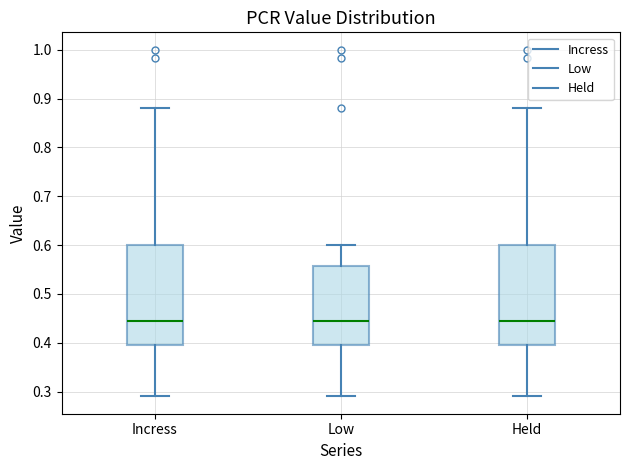

Reading left to right, read every box against the y-axis: the position of its median line, the range the box covers, and the ends of its whiskers. The values are not printed on the chart, so give them approximately, as read against the axis.

Incress: median 0.45, box 0.40 to 0.60, whiskers 0.29 to 0.88
Low: median 0.45, box 0.40 to 0.56, whiskers 0.29 to 0.60
Held: median 0.45, box 0.40 to 0.60, whiskers 0.29 to 0.88